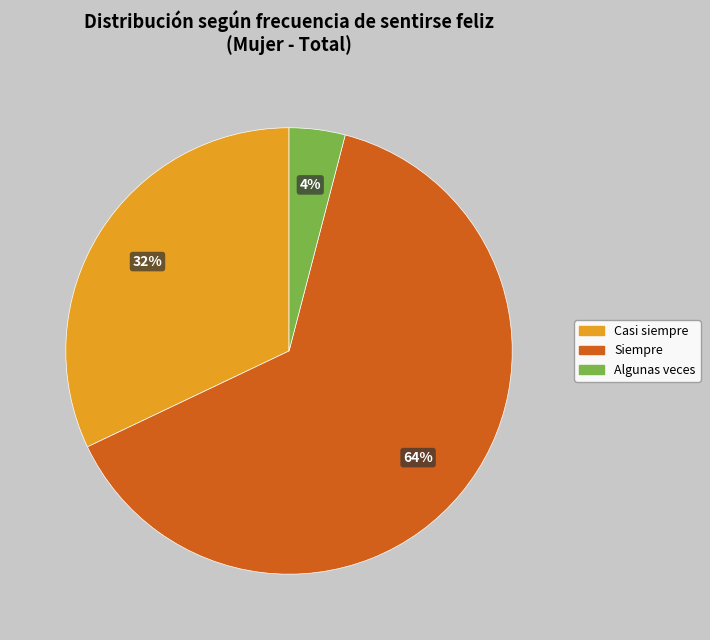

Count the number of slices in the pie.

3